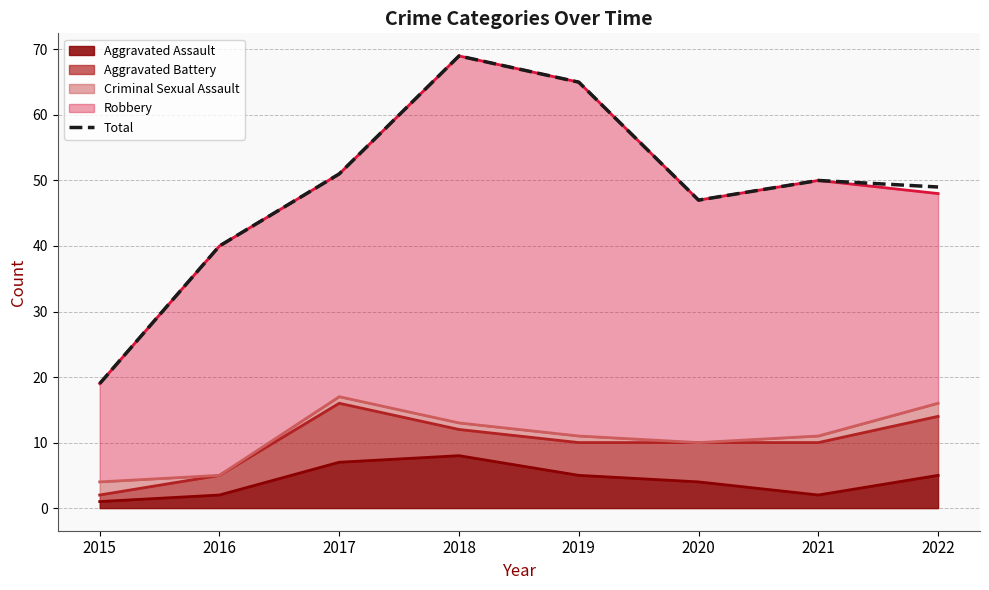

How many lines are shown in the chart?

1